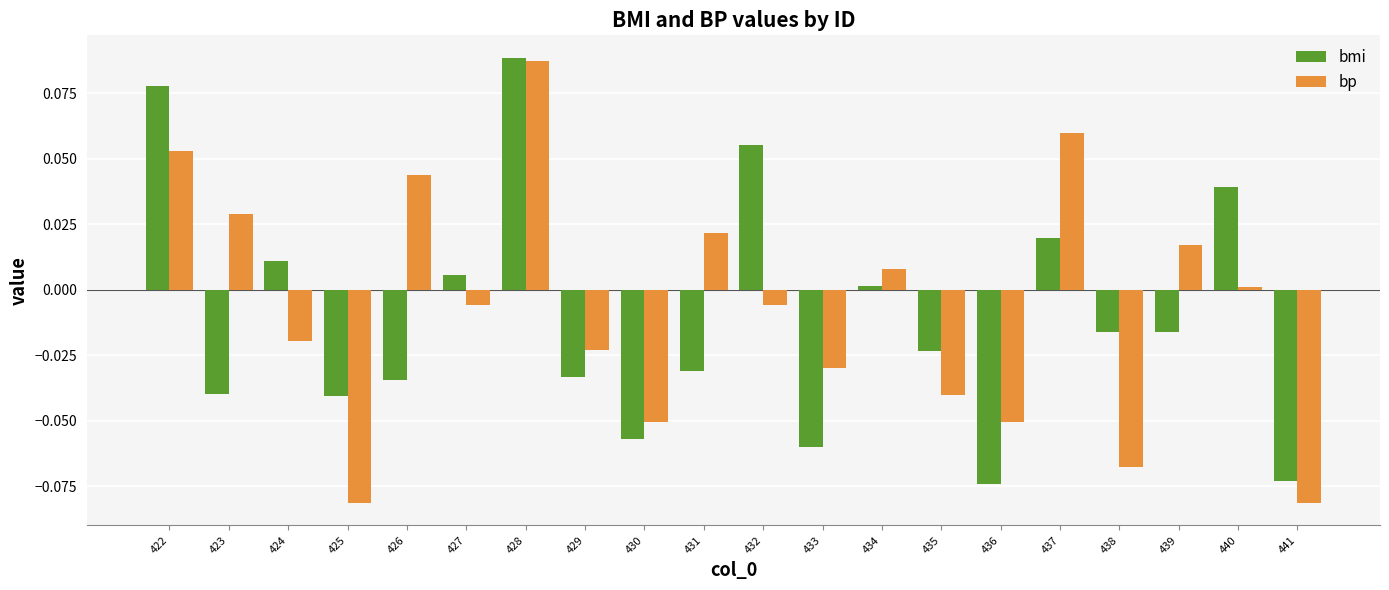

True or false: bp has a value of 0.0 at 439.

True